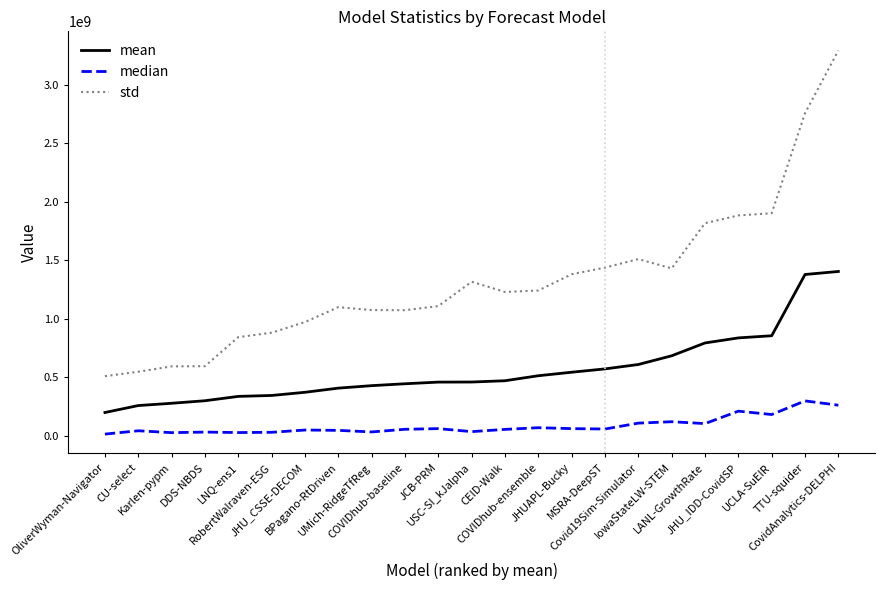

In median, how many points are lower than both neighbors (excluding endpoints)?

7